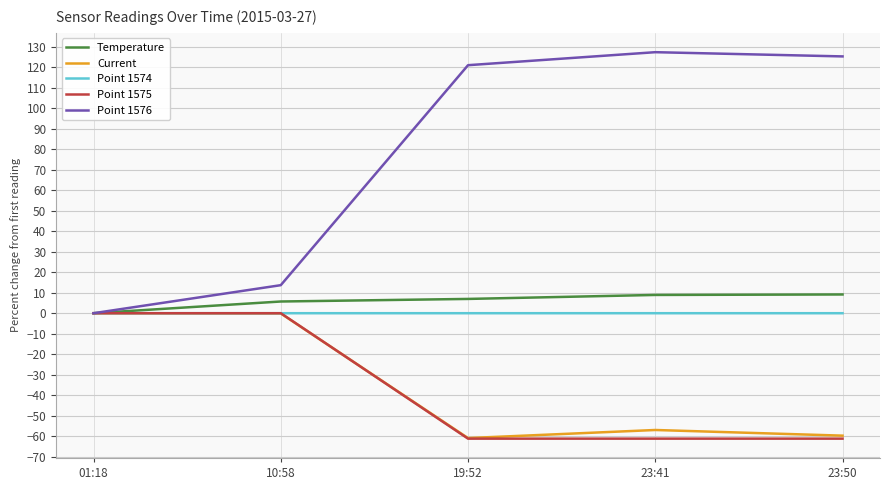

What is the total value across all series at 19:52?

5.9